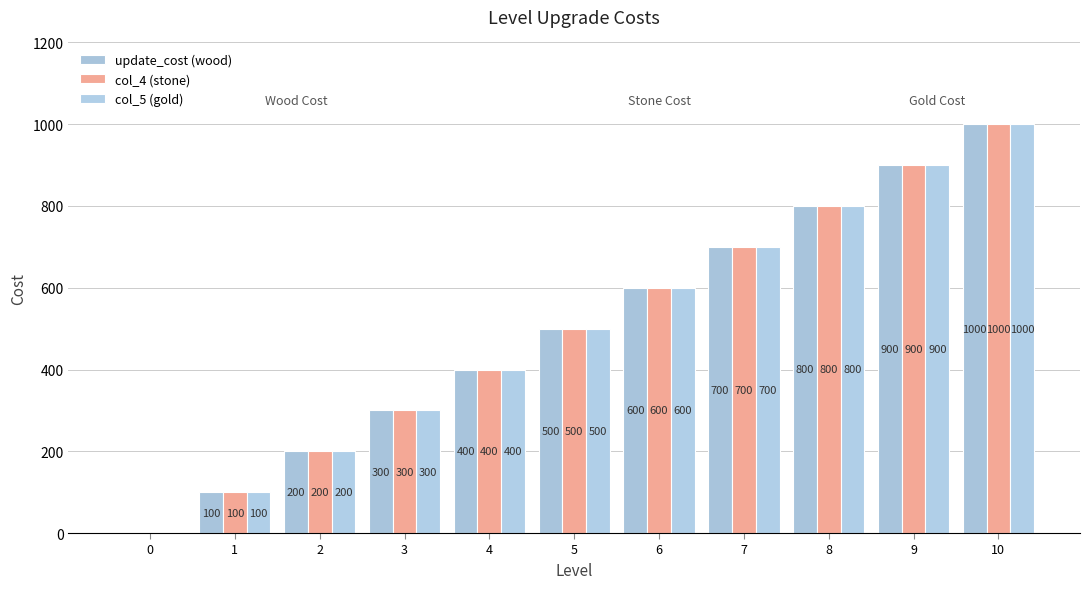

True or false: col_5 (gold) has a value of 225 at 8.

False